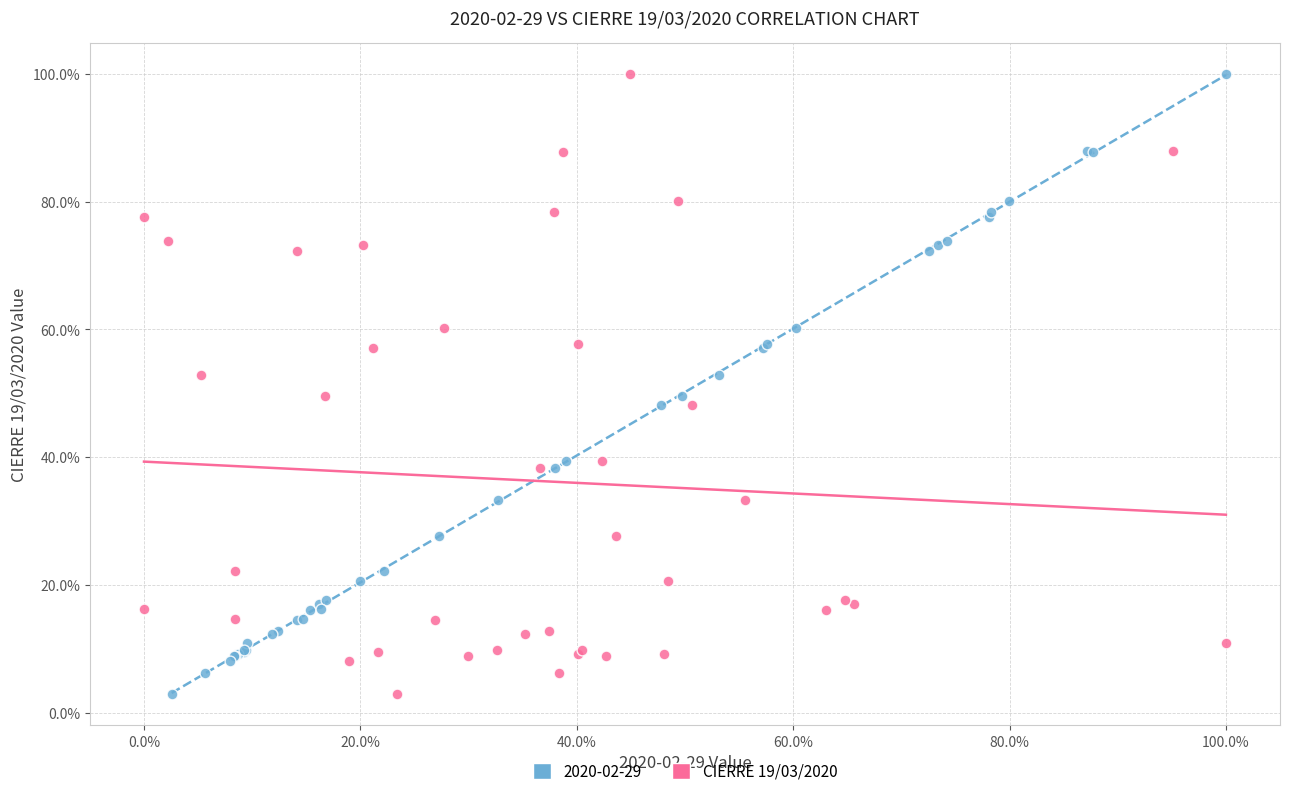

What are all the series names shown in the legend?

2020-02-29, CIERRE 19/03/2020